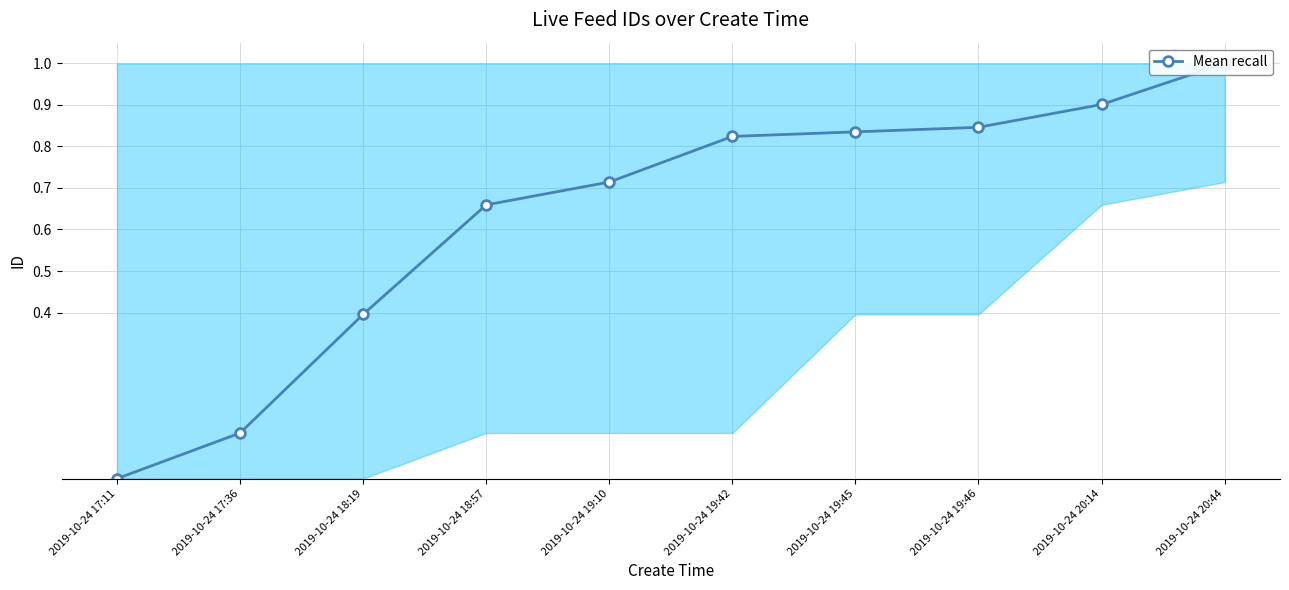

Between 2019-10-24 19:46 and 2019-10-24 19:42, which is larger?

2019-10-24 19:46